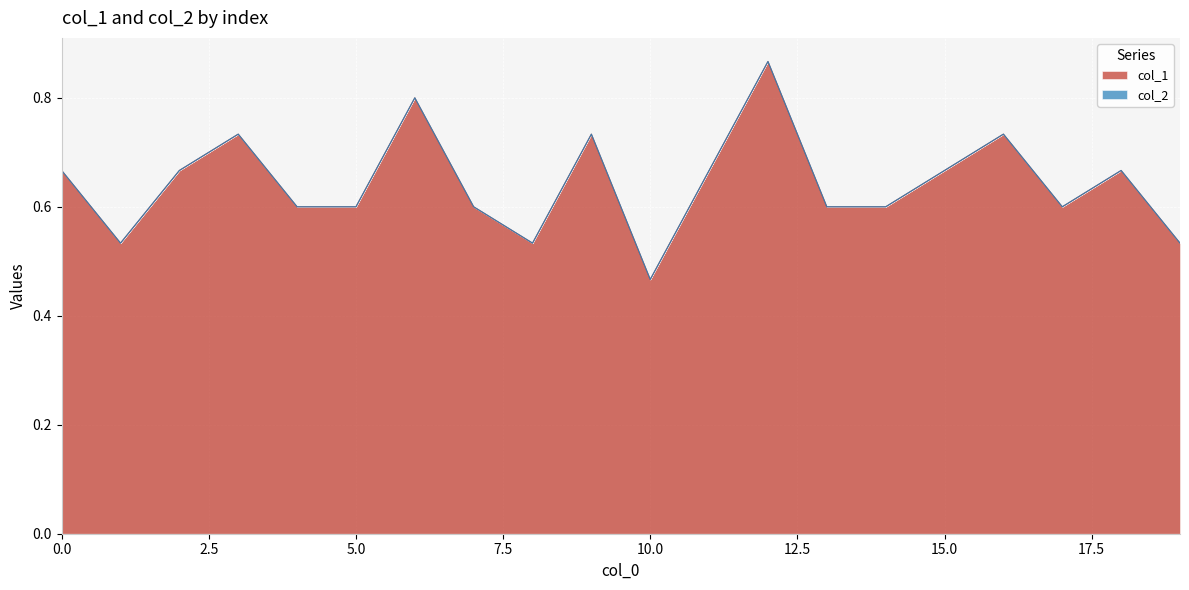

Does the chart display data point markers on the line(s)?

No